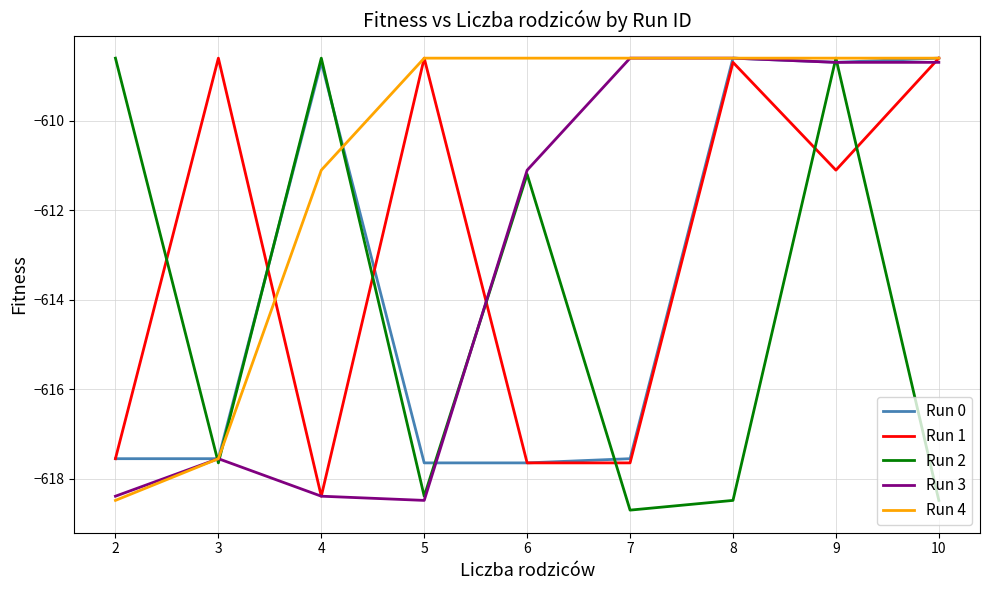

At which category does Run 2 reach its first local valley?

3